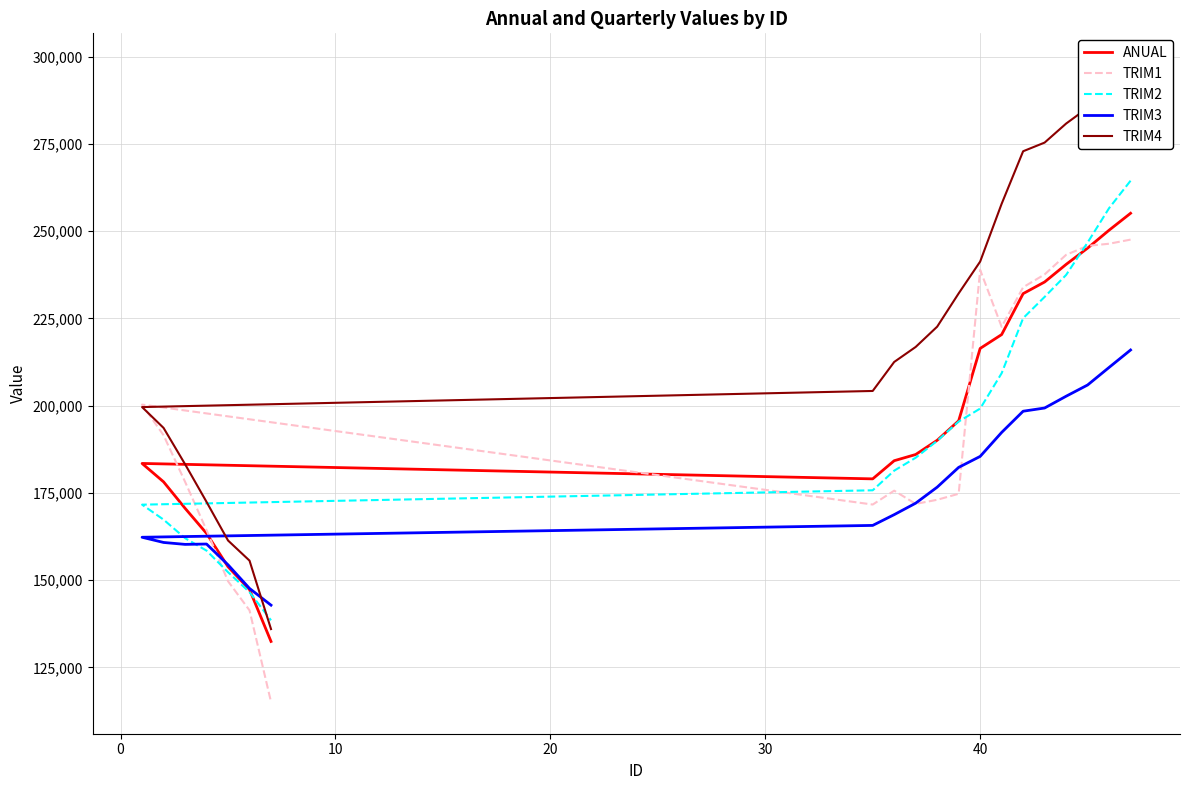

Which series has the largest total across all categories?

TRIM4